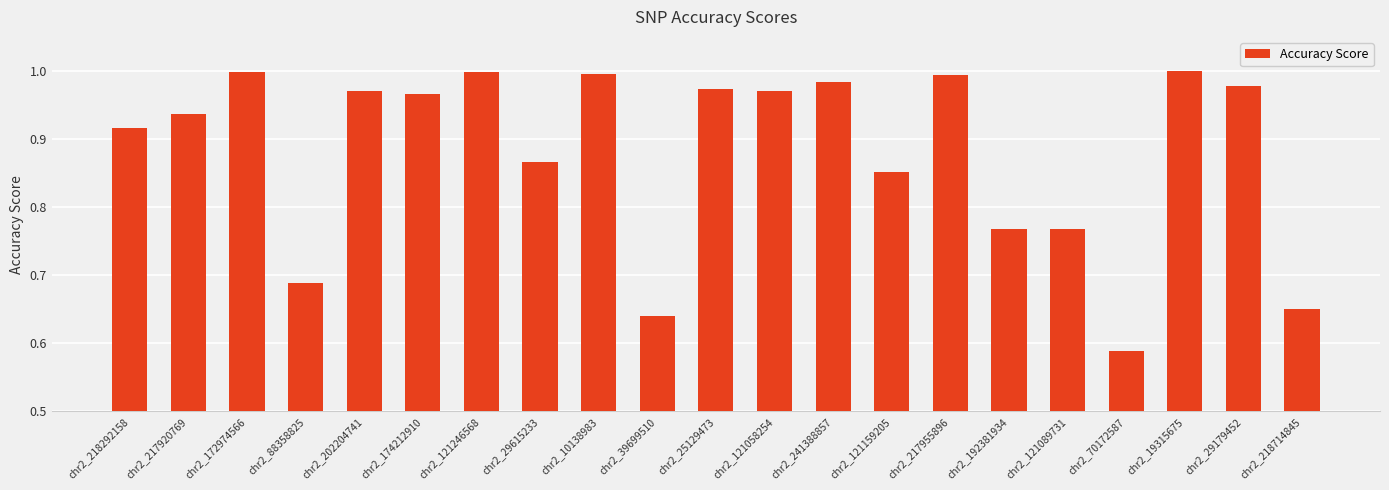

Does the chart contain any negative values?

No